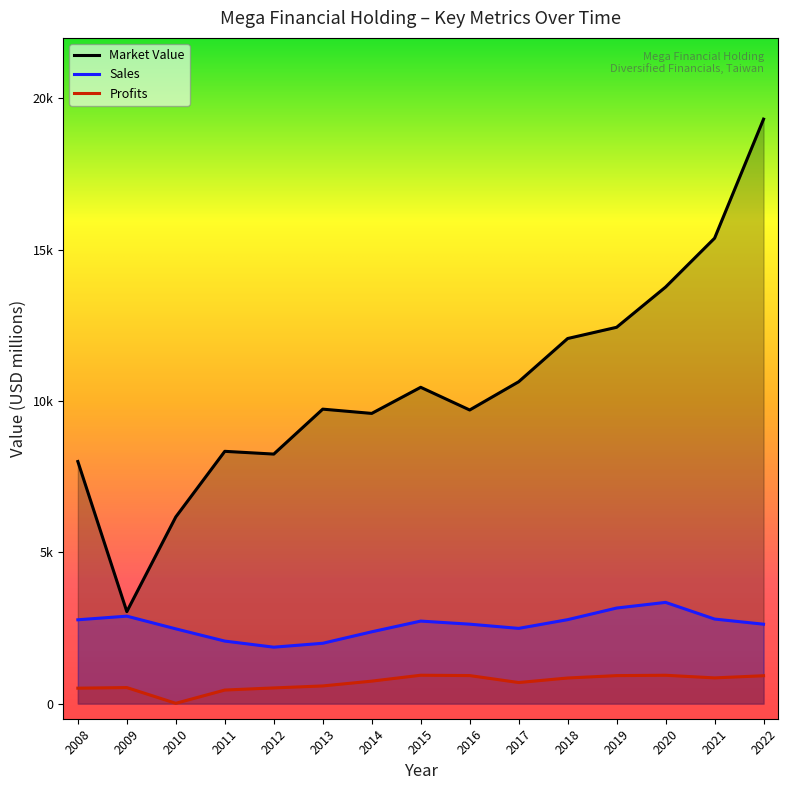

What is the difference between the second highest and minimum values in the Market_Value series?

12340.0